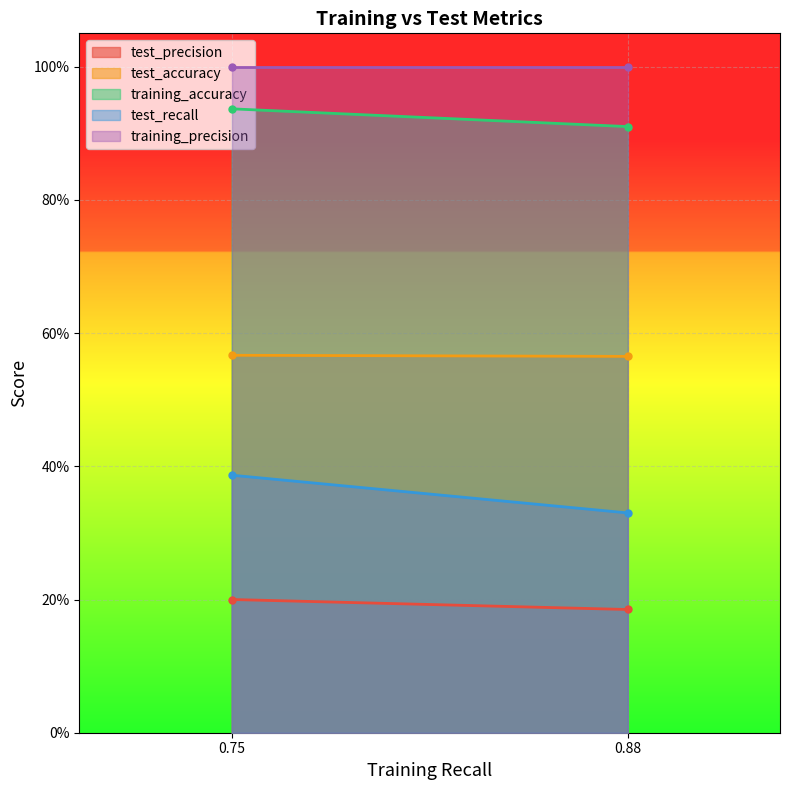

How many lines are shown in the chart?

5